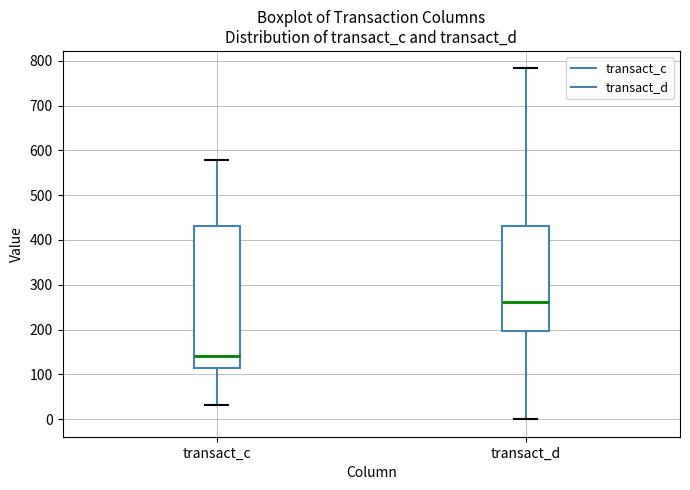

Where is the lower edge of the box for transact_d on the y-axis? The values are not printed on the chart, so give them approximately, as read against the axis.

200